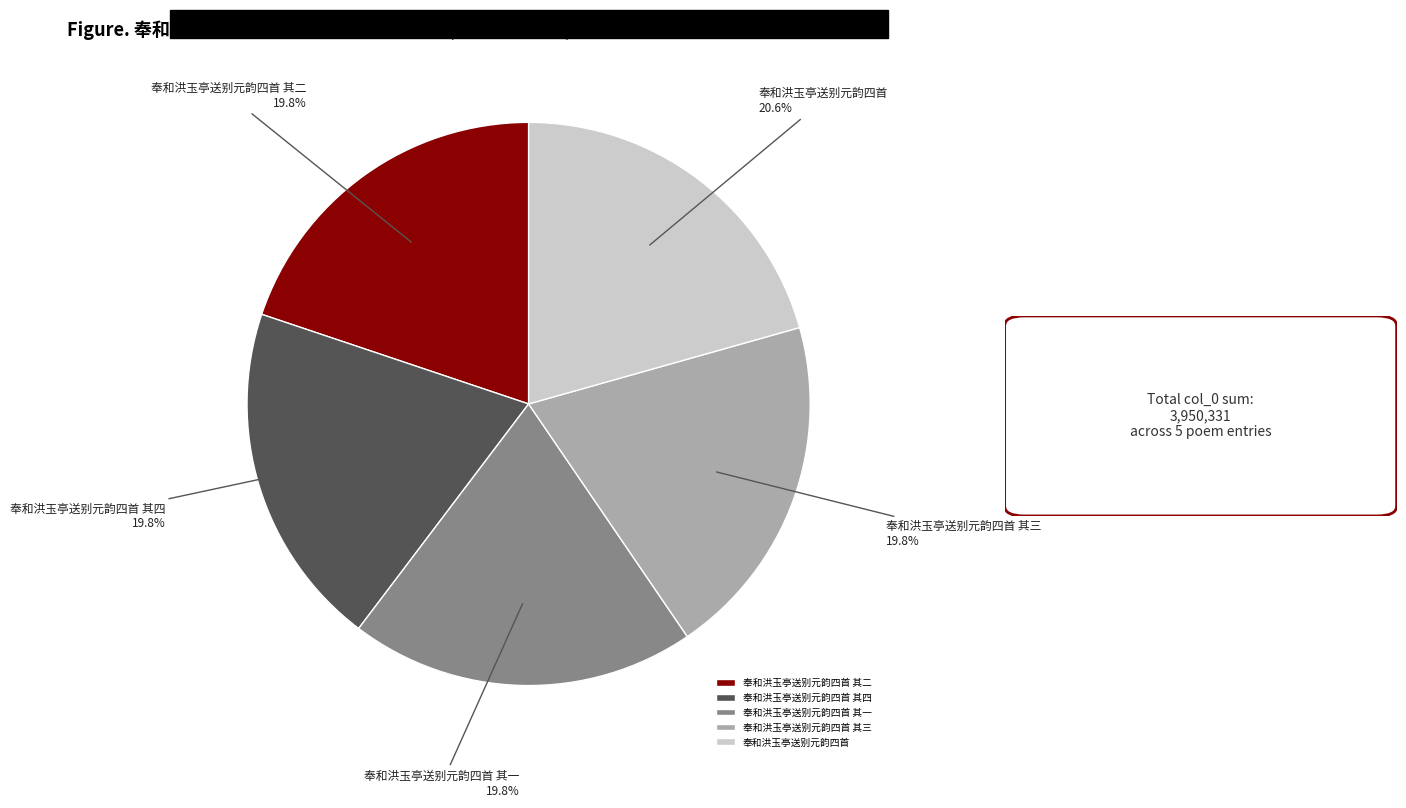

What percentage is the 奉和洪玉亭送别元韵四首 其三 slice, to the nearest percent?

20%